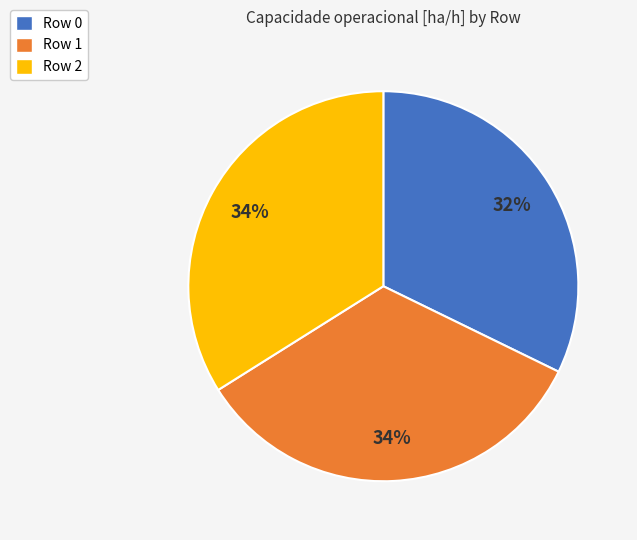

To the nearest percent, what is the difference between the largest and smallest slice percentages?

2%